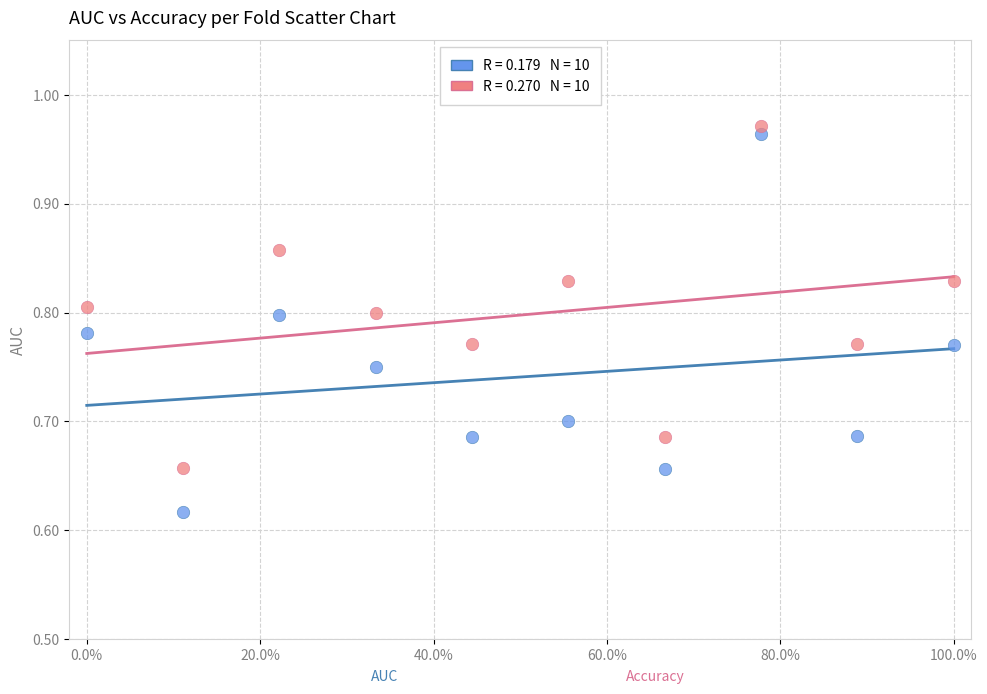

Across all data points, what is the range of Y values (max minus min)?

0.4